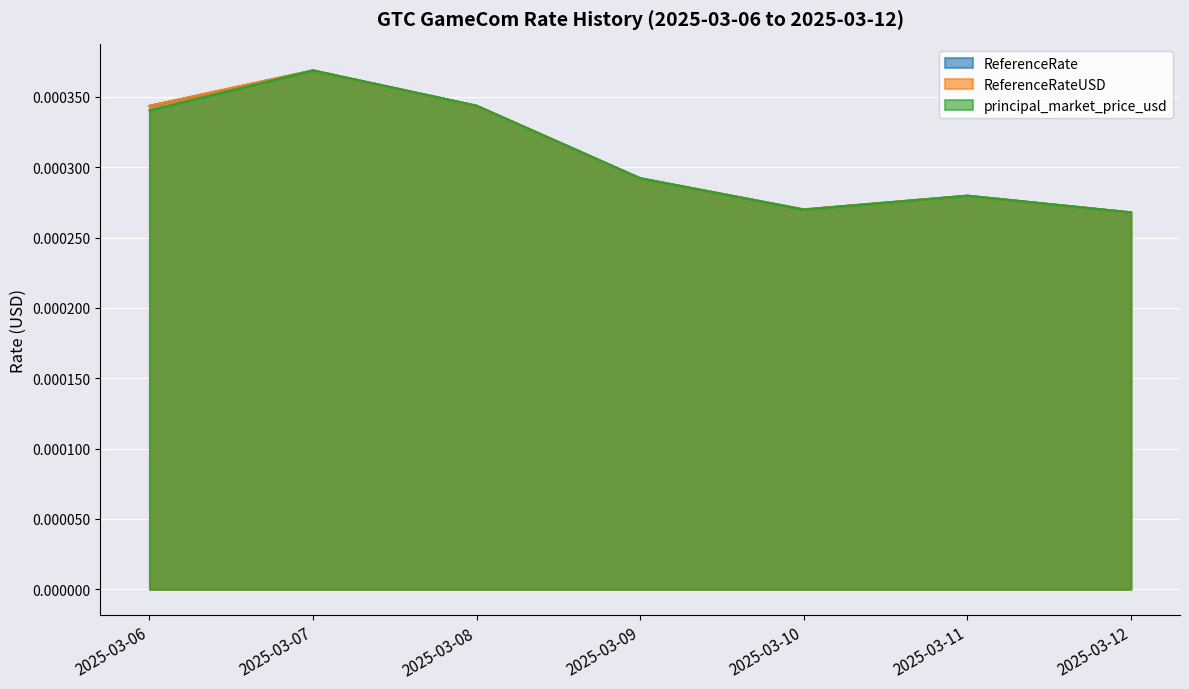

Does the chart display data point markers on the line(s)?

No